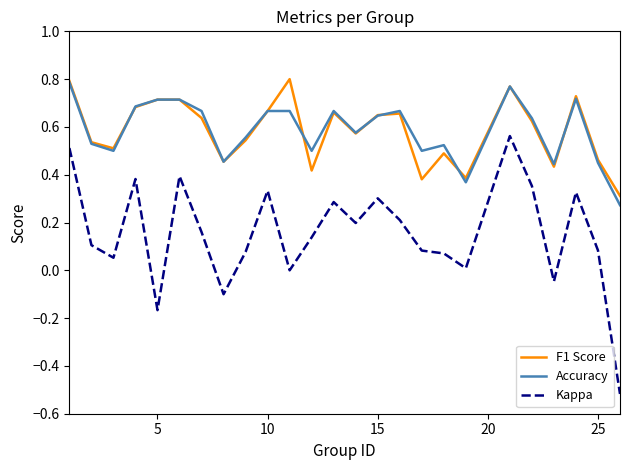

Which series has the largest range (max minus min)?

Kappa